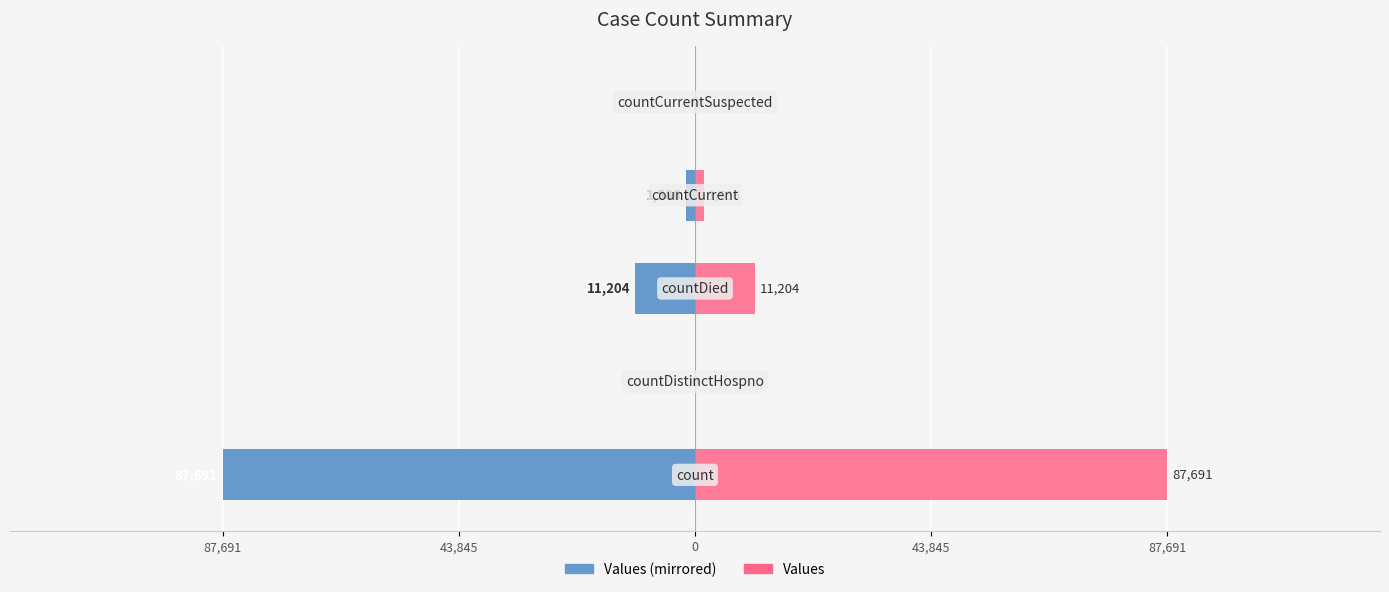

How many bars are there in each group?

2